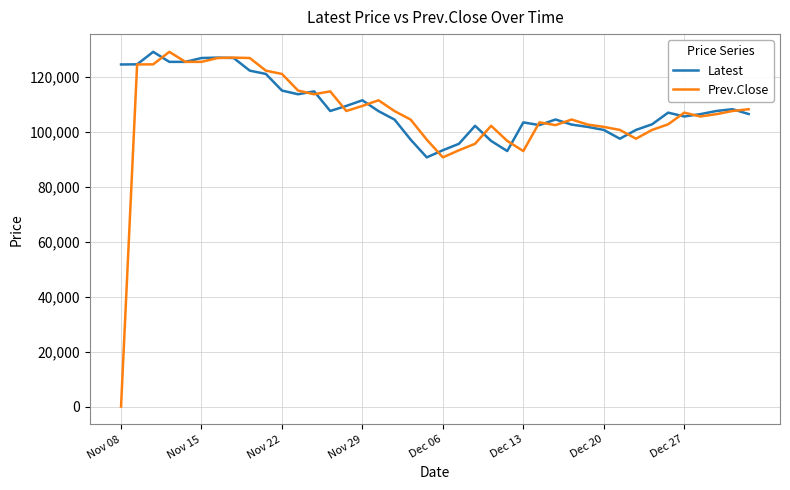

What is the maximum value for Prev.Close?

129250